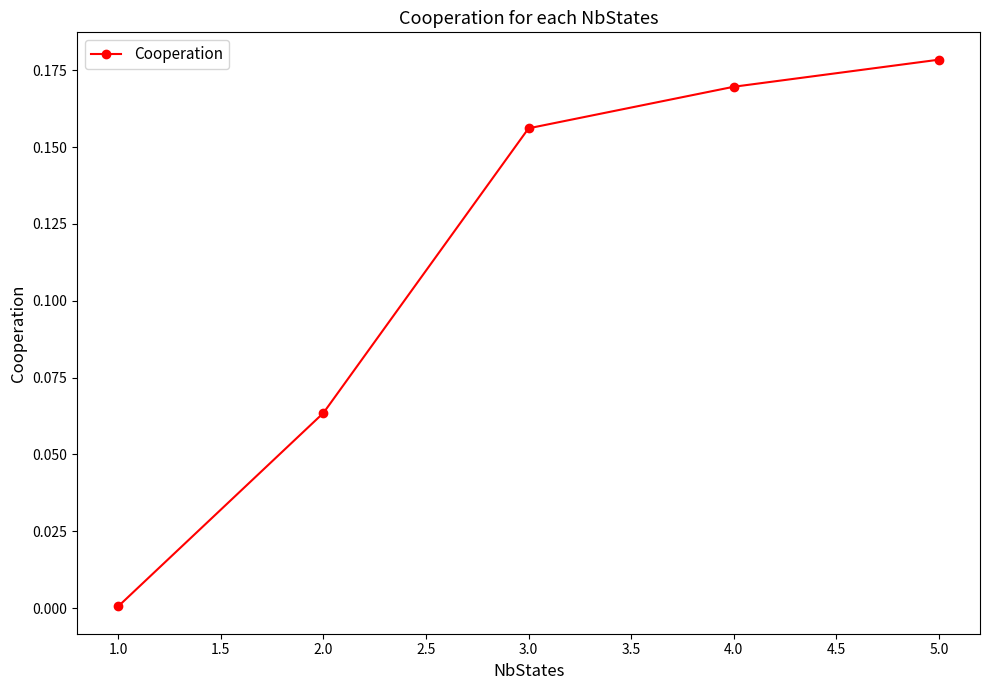

What is the label of the 1st point from the left?

1.0